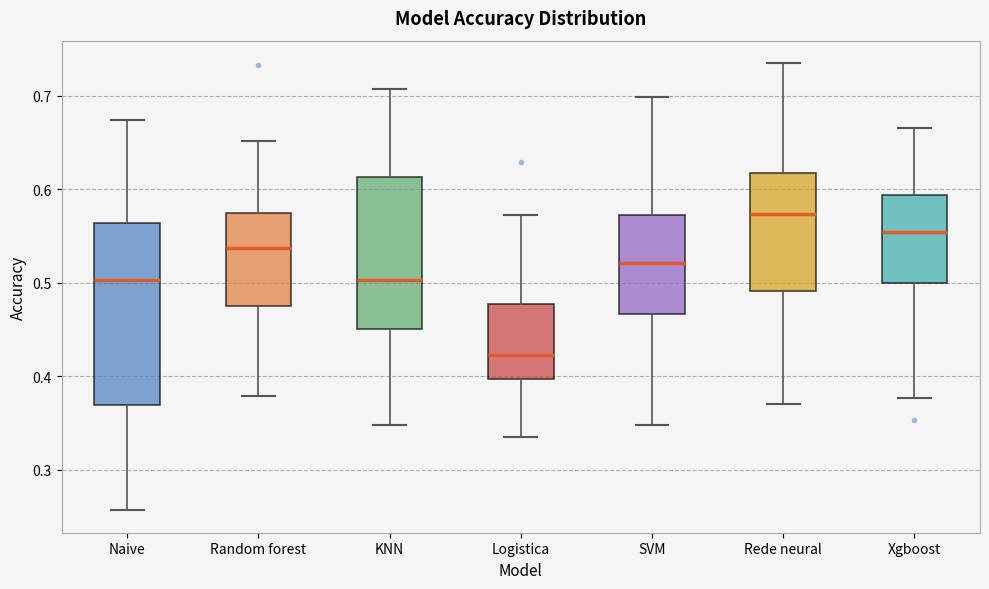

Where does the upper whisker of the box for KNN end on the y-axis? The values are not printed on the chart, so give them approximately, as read against the axis.

0.71